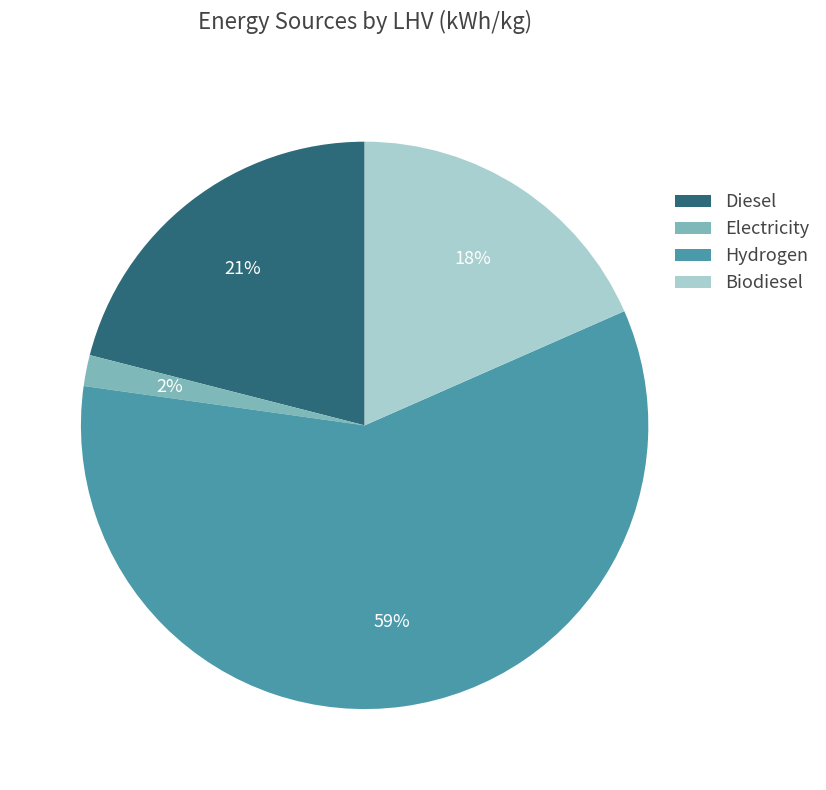

To the nearest percent, what is the average slice percentage?

25%